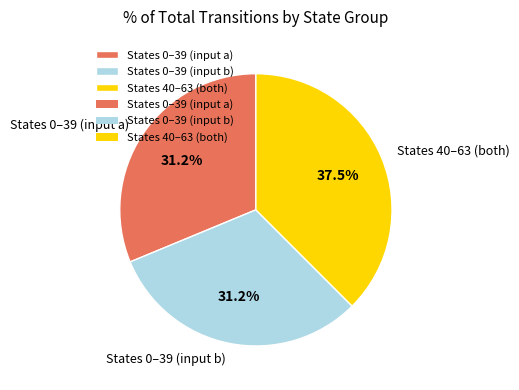

Is there a majority slice in this chart?

No